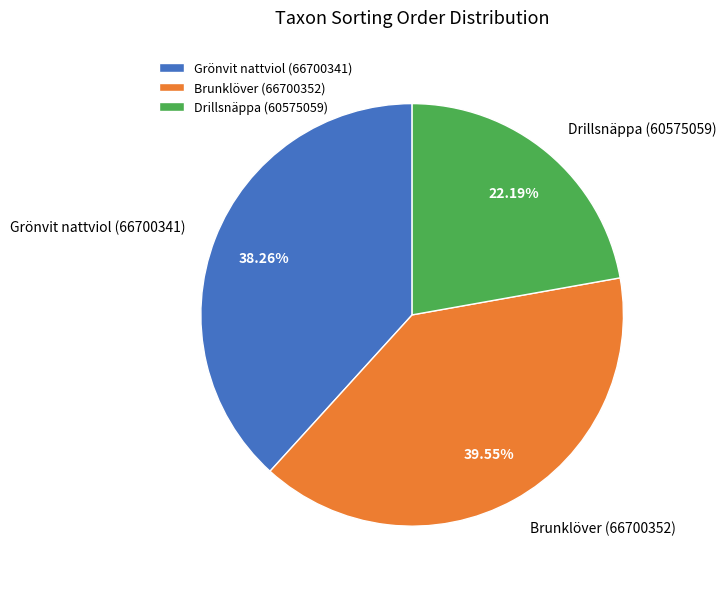

What percentage is the Brunklöver (66700352) slice, to the nearest percent?

40%